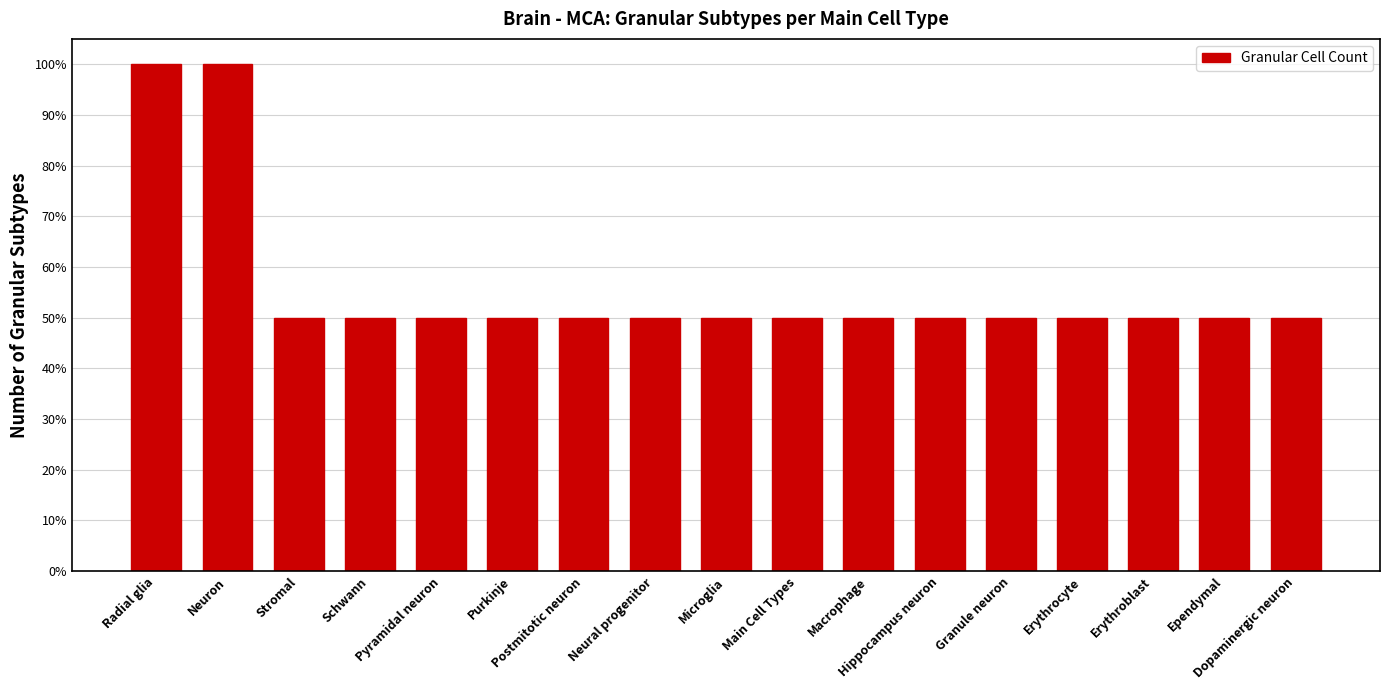

Which has a higher value, Microglia or Ependymal?

Microglia